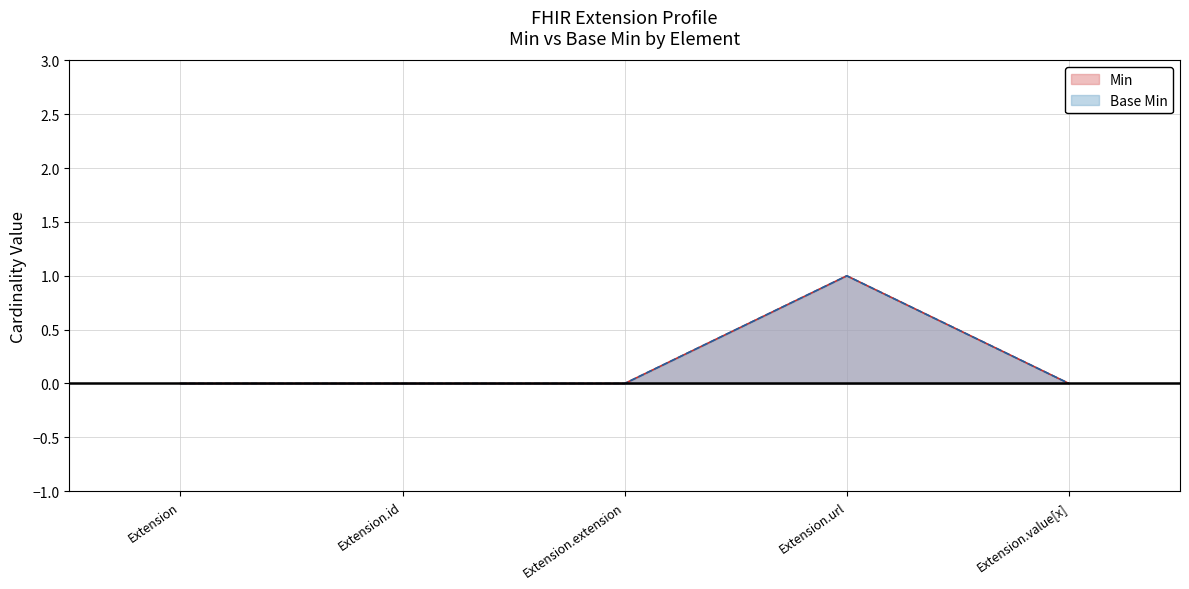

How many values in Min are above zero?

1